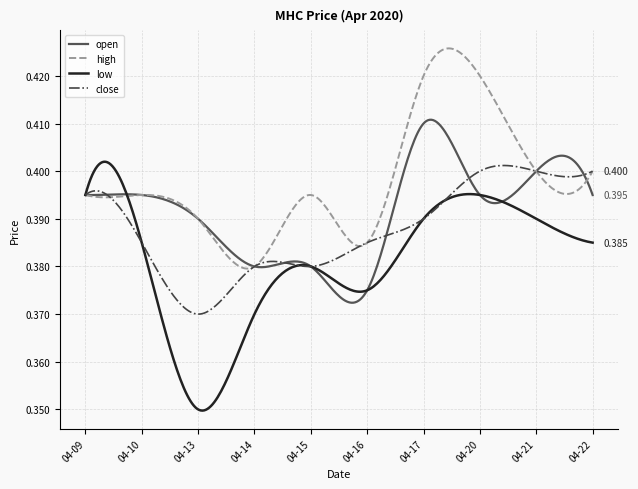

True or false: low and high intersect in this chart.

True